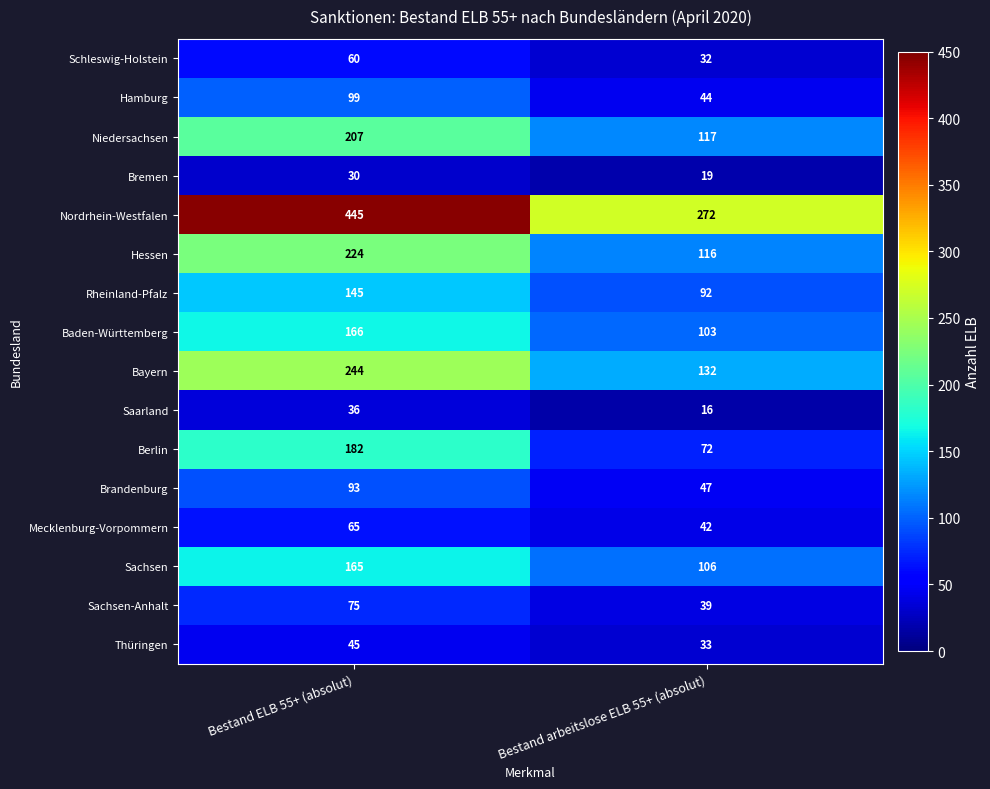

What is the approximate value of Nordrhein-Westfalen at Bestand ELB 55+ (absolut), to the nearest 5?

445